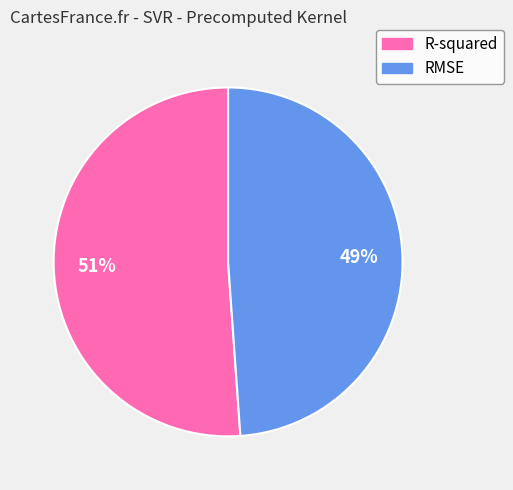

How many segments does this pie chart have?

2